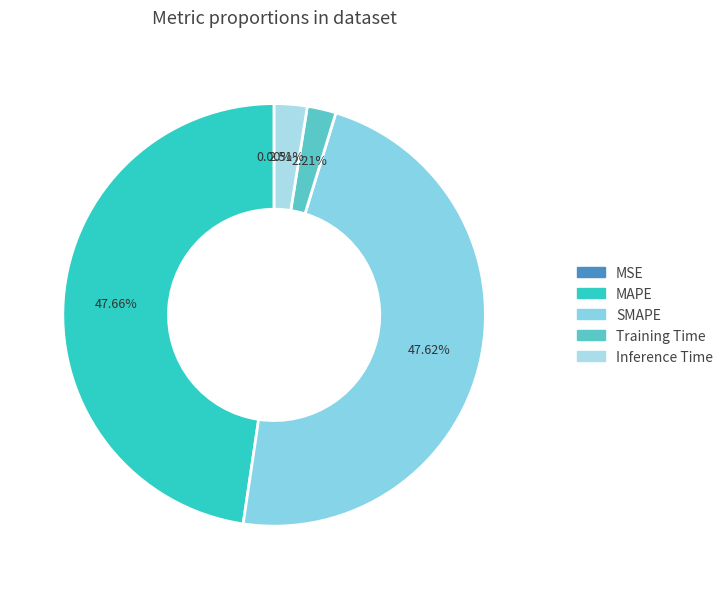

To the nearest percent, what portion does Inference Time represent?

3%